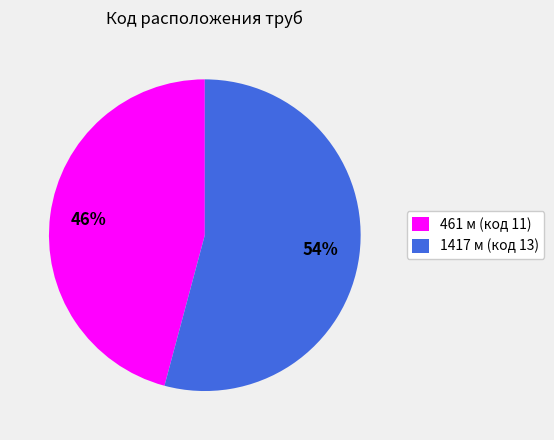

Is it true that 461 м (код 11) is 40% of the pie?

False